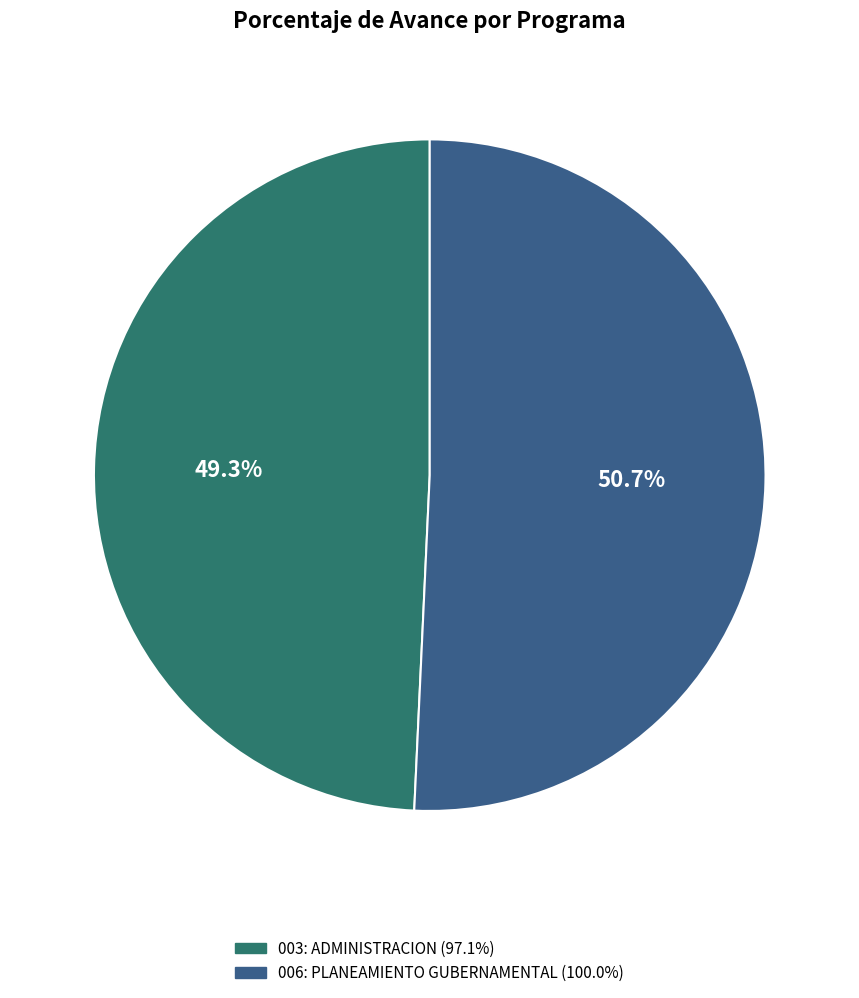

How many slices are in this pie chart?

2